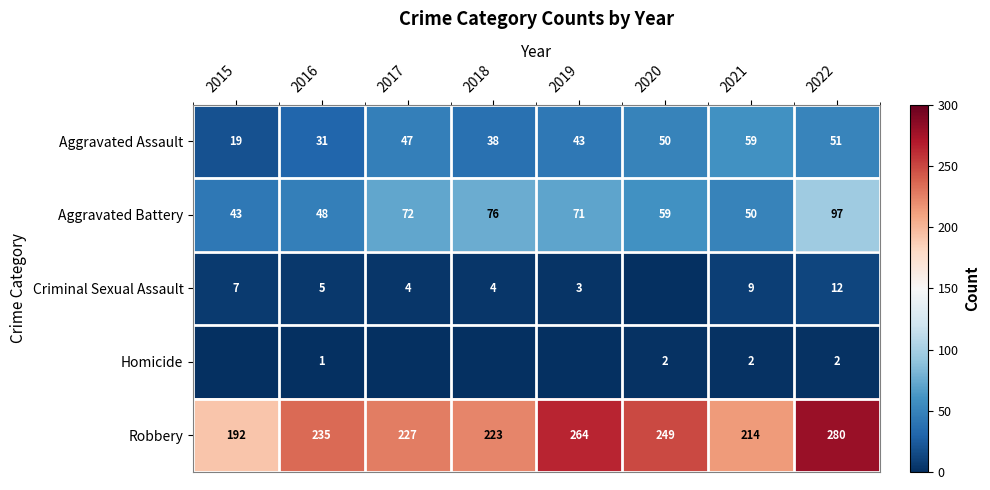

What is the difference between the Aggravated Battery values at 2021 and 2015?

7